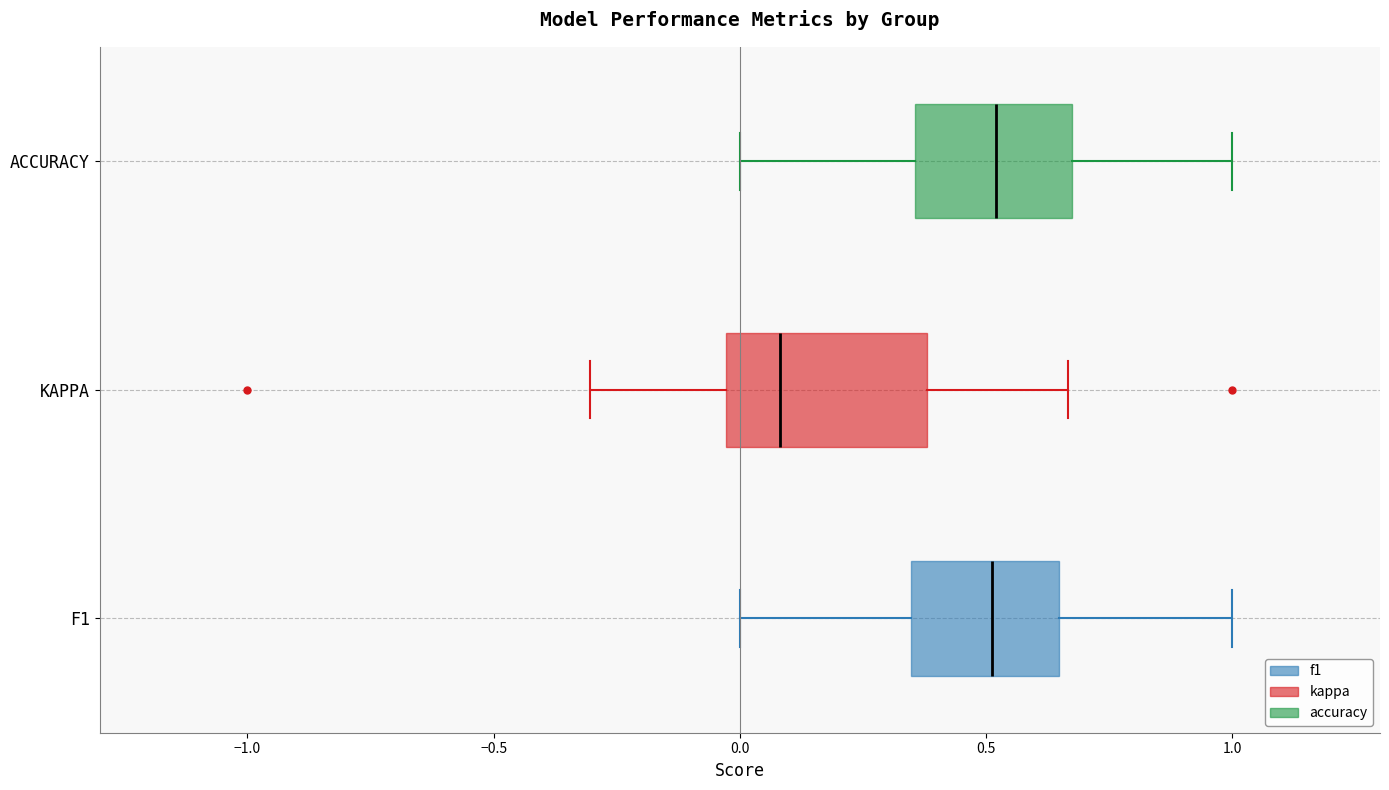

Which box is the widest, from its left edge to its right edge?

KAPPA